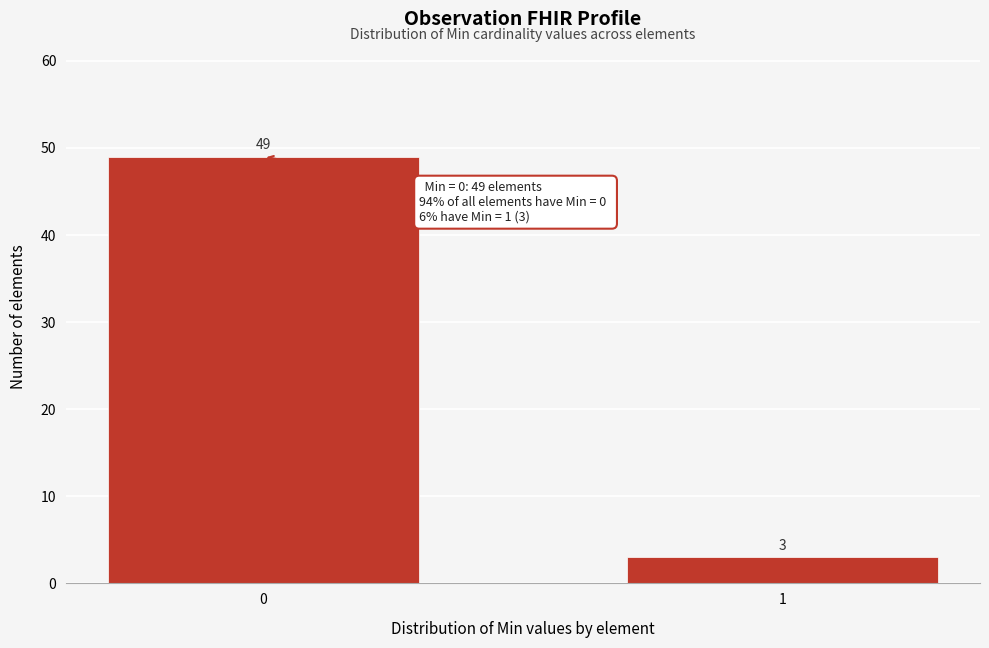

Reading left to right, what are all the values shown in this chart?

0=49	1=3